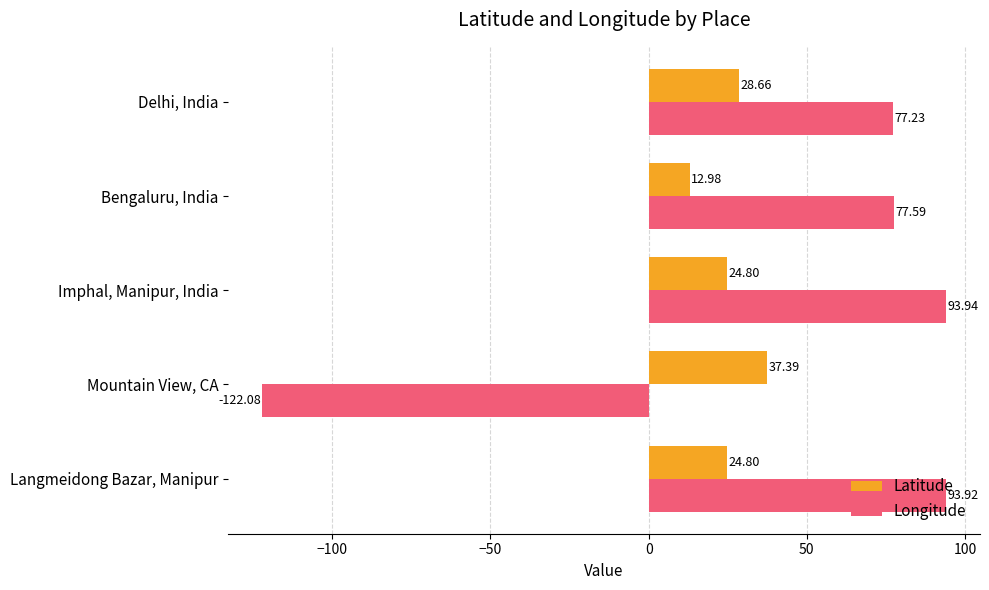

What is the total value across all series at Mountain View, CA?

-84.7